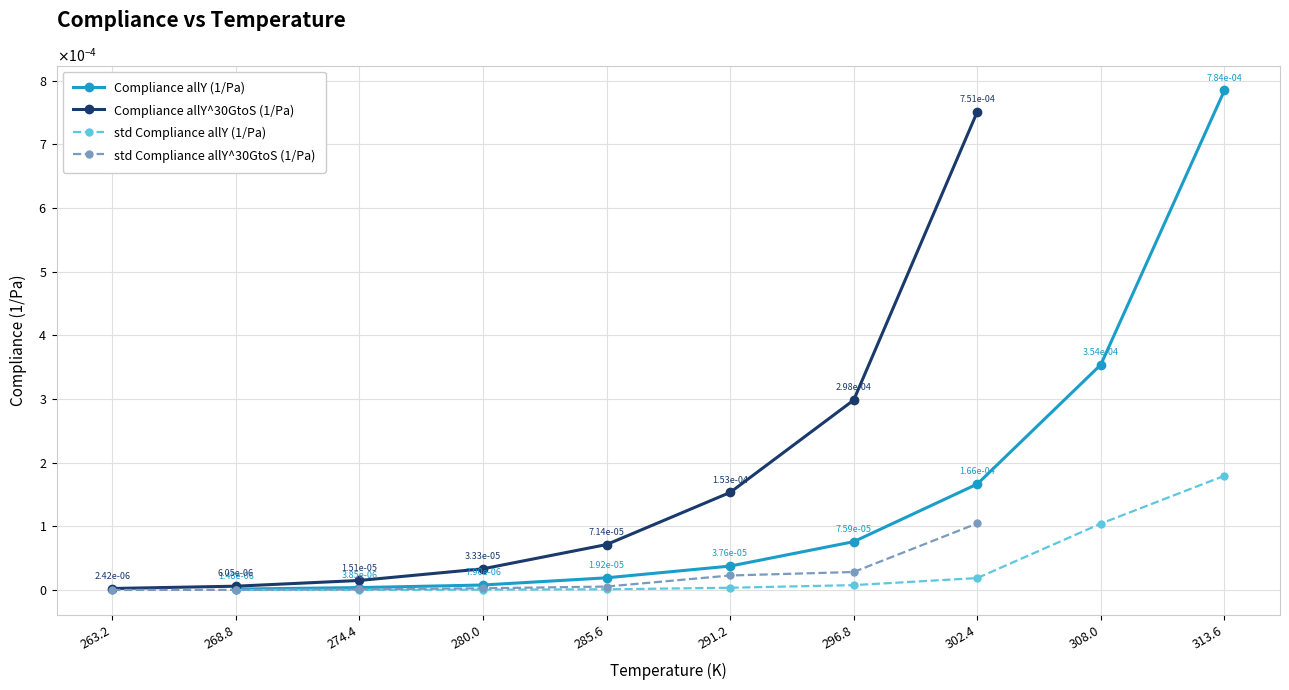

The value of Compliance allY (1/Pa) at 285.6 is 0.0. True or false?

True